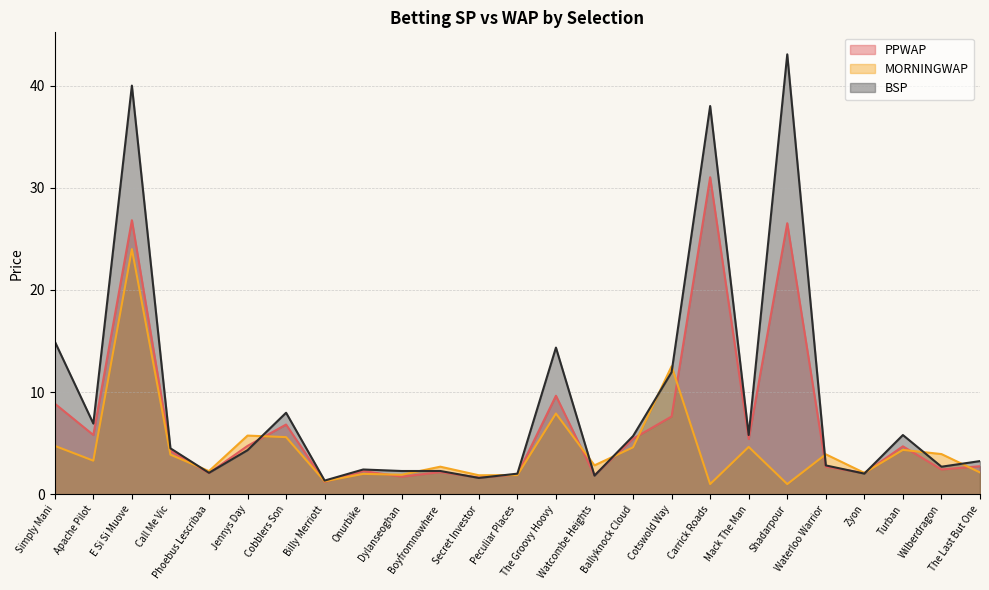

What is the difference between the maximum and minimum values in the MORNINGWAP series?

23.0